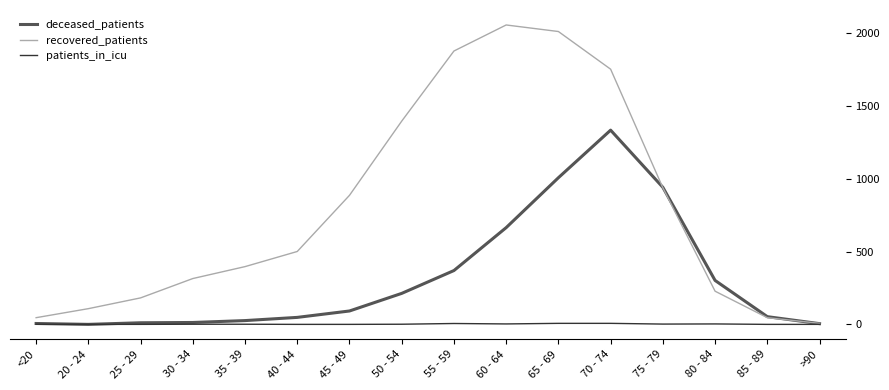

True or false: recovered_patients has a value of 46 at 85 - 89.

True